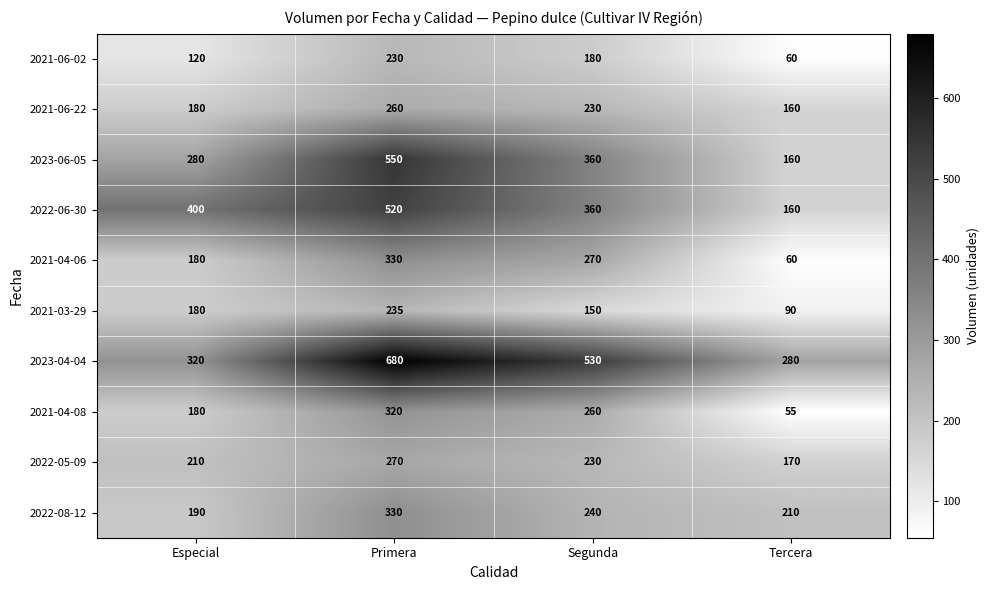

Count the number of data series in this chart.

10